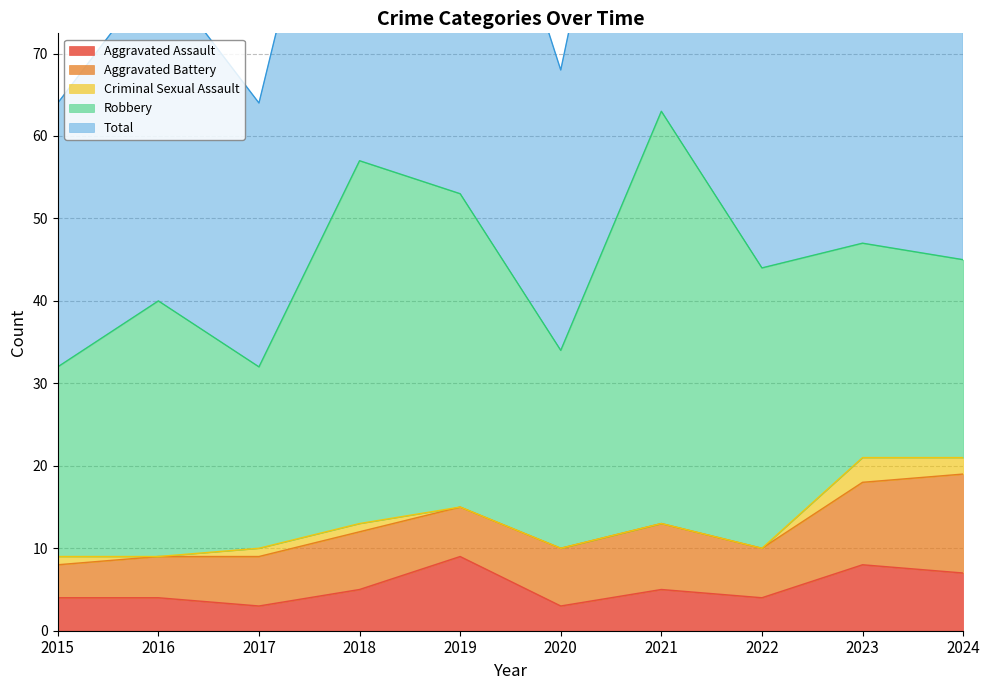

How many lines are shown in the chart?

5